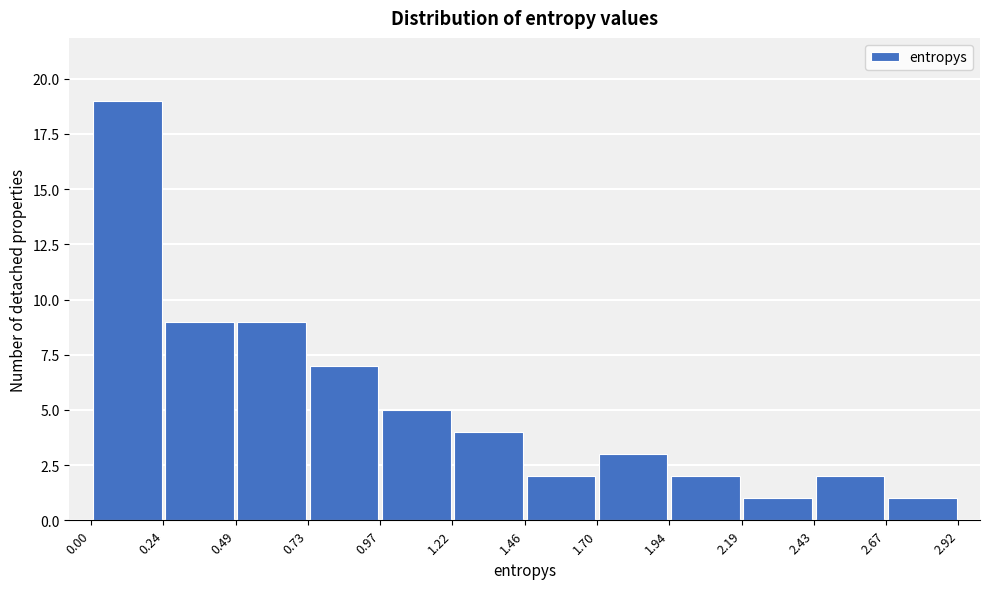

Reading left to right, transcribe this chart: for each bar, give the range it covers on the x-axis and its height. The values are not printed on the chart, so give them approximately, as read against the axis.

0.00 to 0.24: 19
0.24 to 0.49: 9
0.49 to 0.73: 9
0.73 to 0.97: 7
0.97 to 1.22: 5
1.22 to 1.46: 4
1.46 to 1.70: 2
1.70 to 1.94: 3
1.94 to 2.19: 2
2.19 to 2.43: 1
2.43 to 2.67: 2
2.67 to 2.92: 1